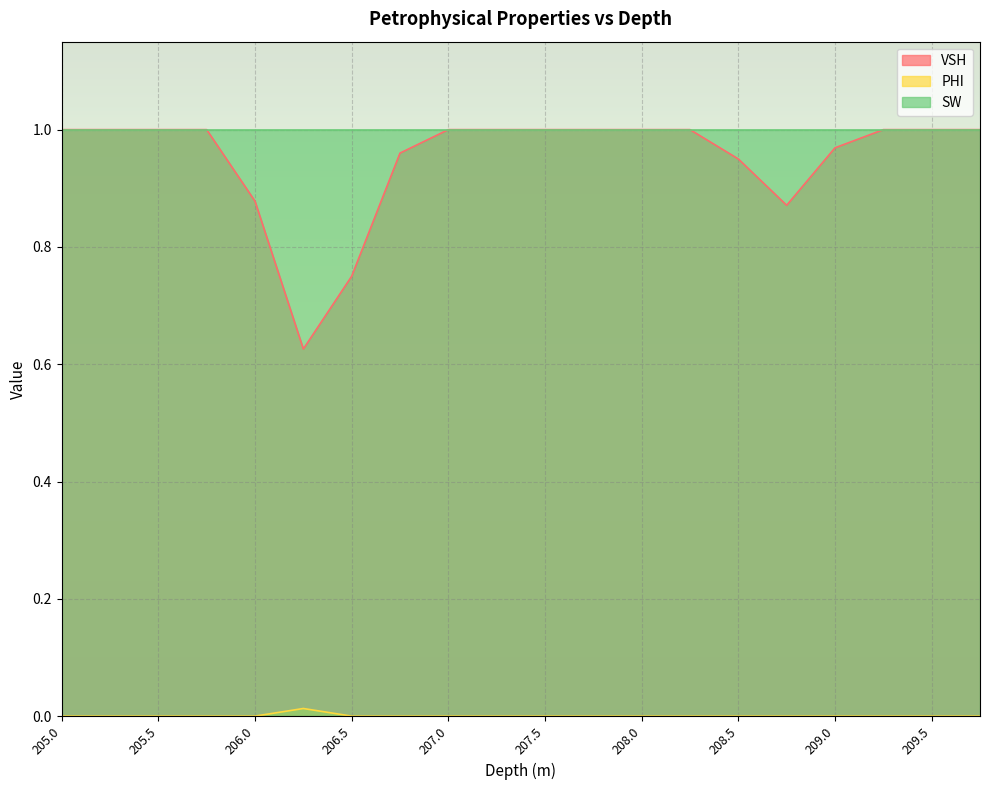

Does the chart display data point markers on the line(s)?

No